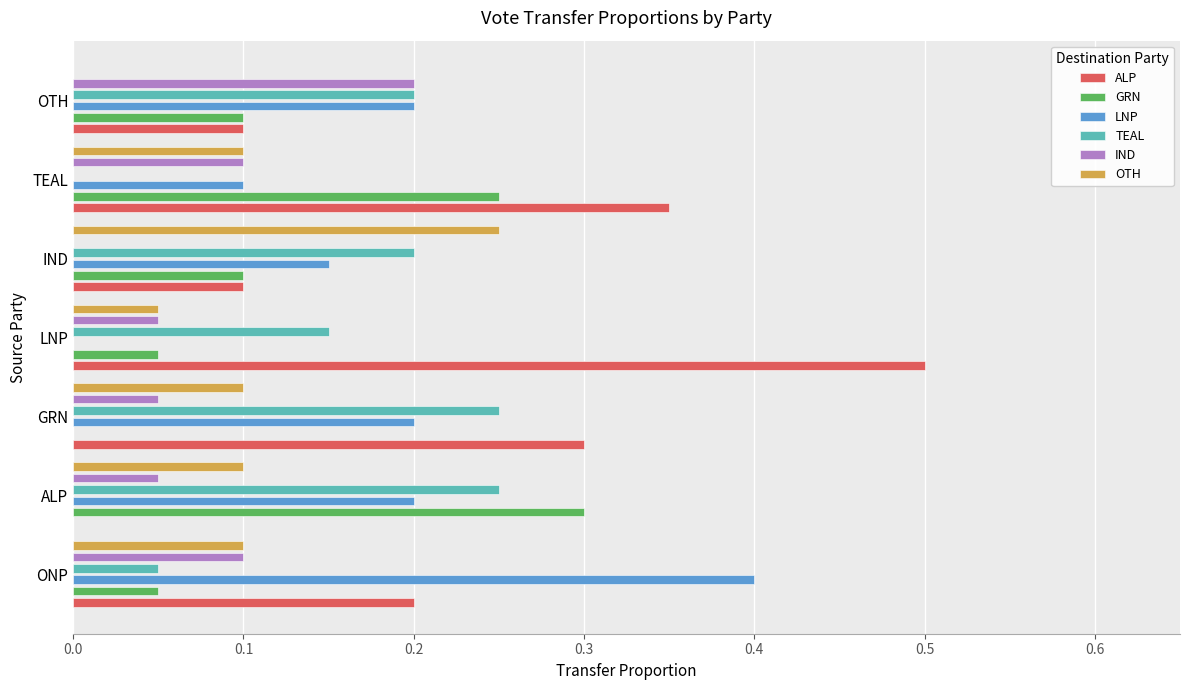

Which series has the largest range (max minus min)?

ALP